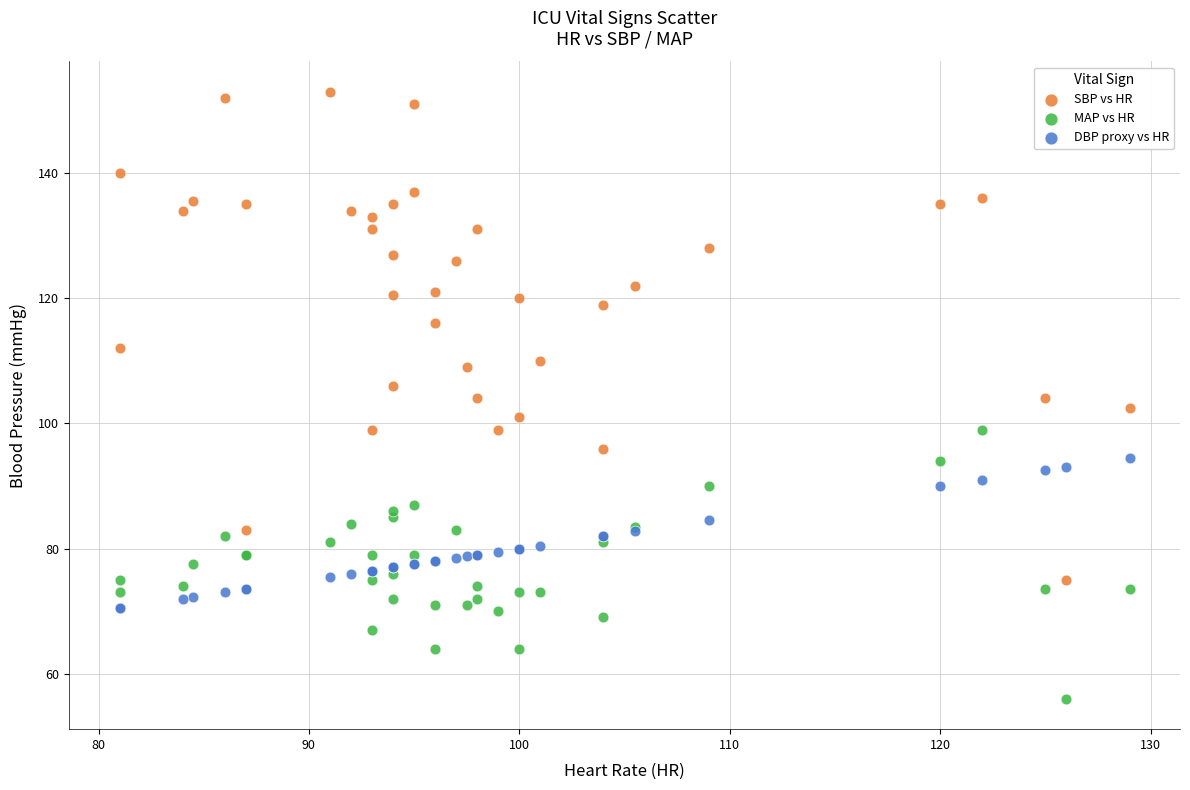

Which series has the widest spread of Y values?

SBP vs HR